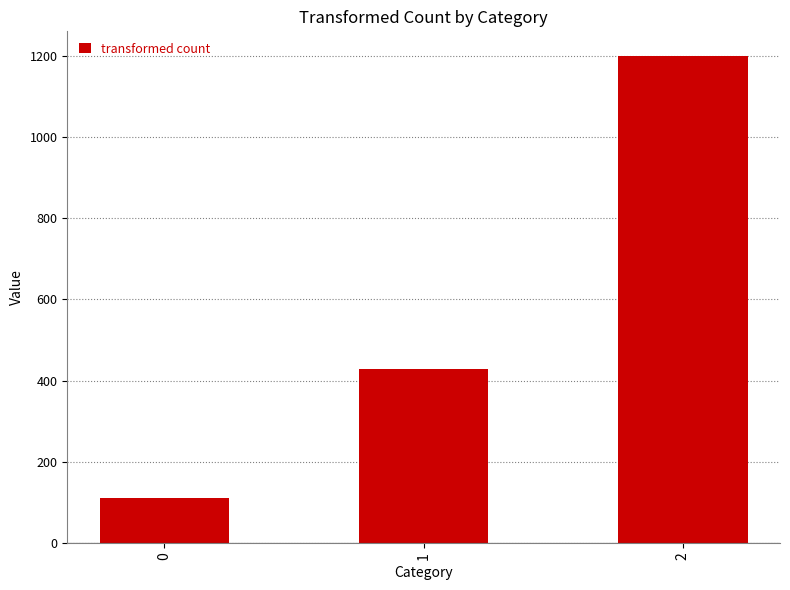

At which label is the value closest to 655?

1